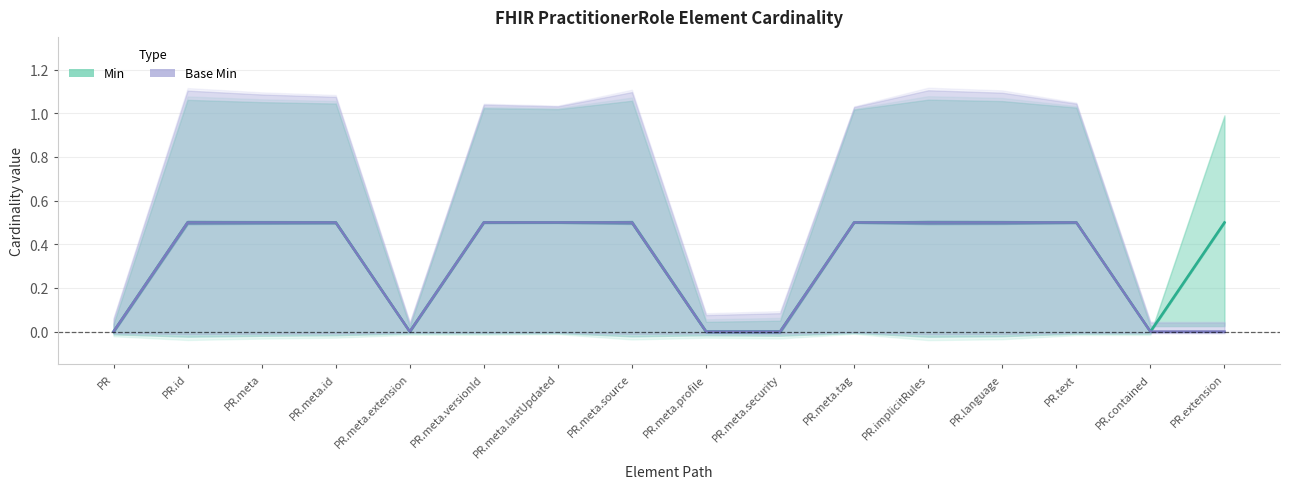

What is the difference between the maximum and second lowest values in the Min series?

0.5